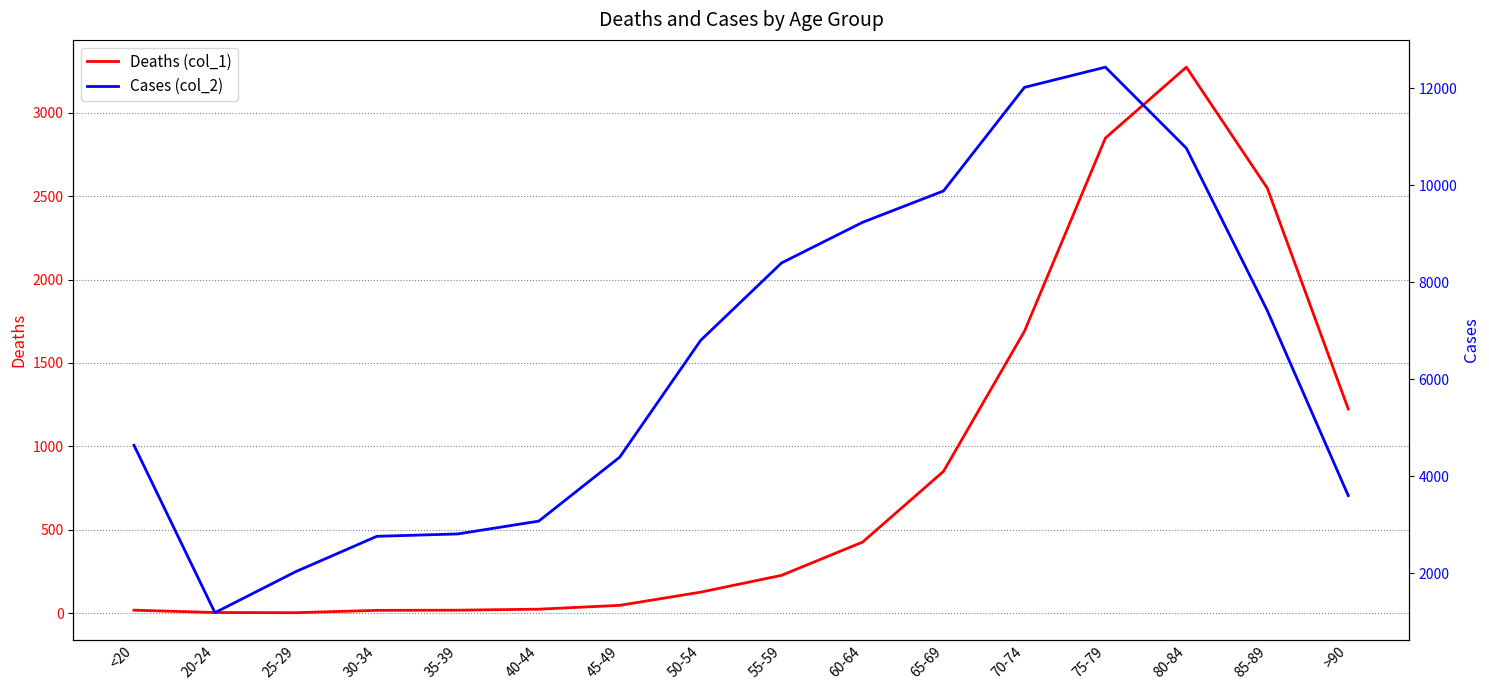

What is the sum of all Deaths (col_1) values?

13343